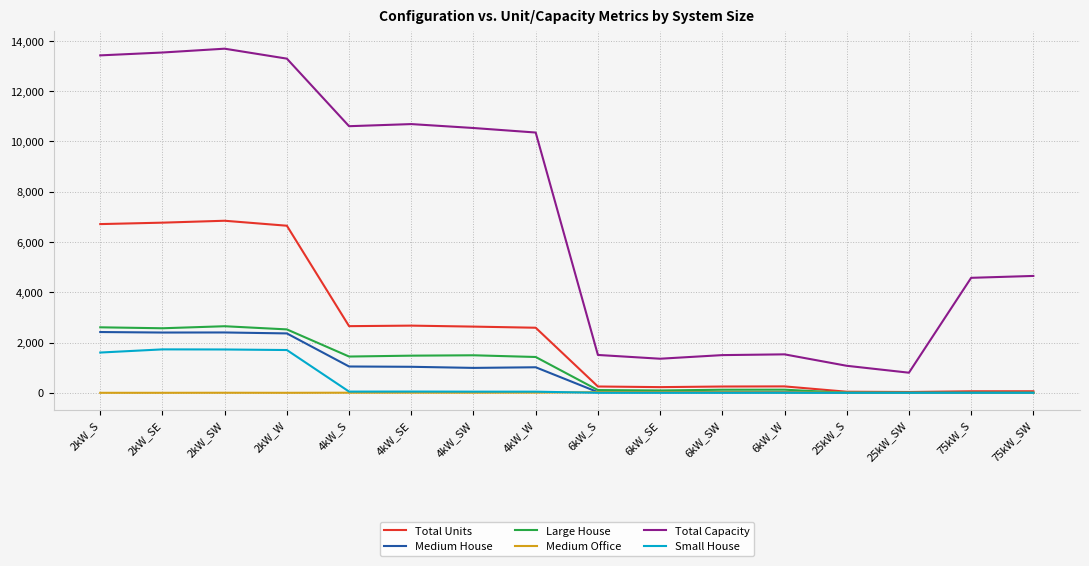

Is it true that Total Capacity equals 1530 at 6kW_W?

True